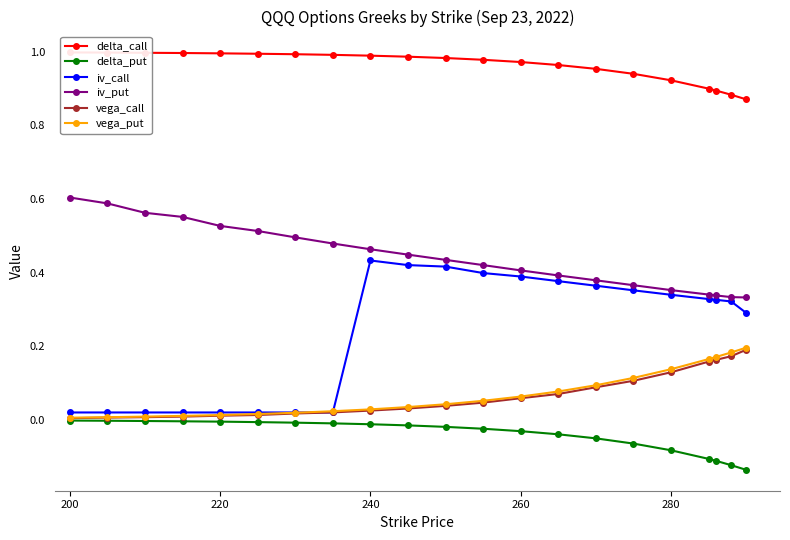

Is the value of delta_put at 18 greater than the value of iv_call at 14?

No